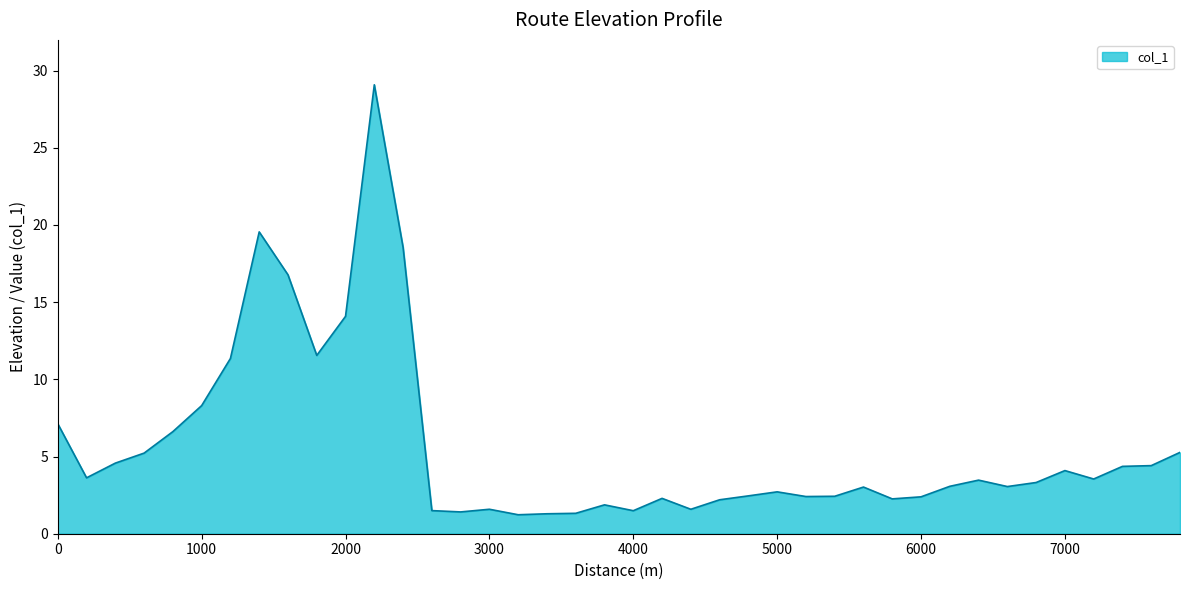

What is the difference between the maximum and minimum values?

27.9